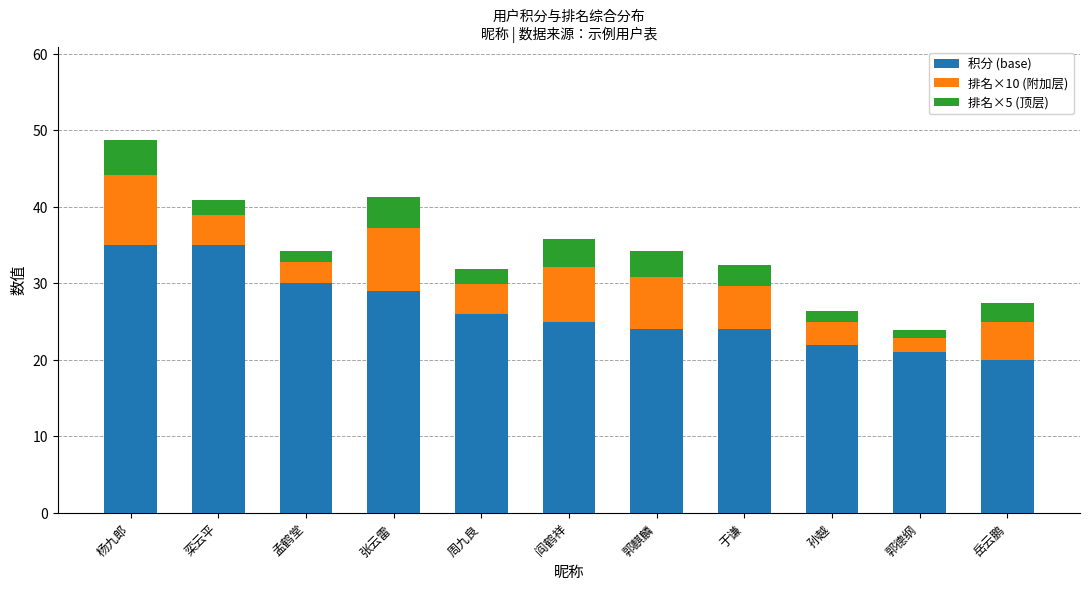

How many series are shown in this chart?

3